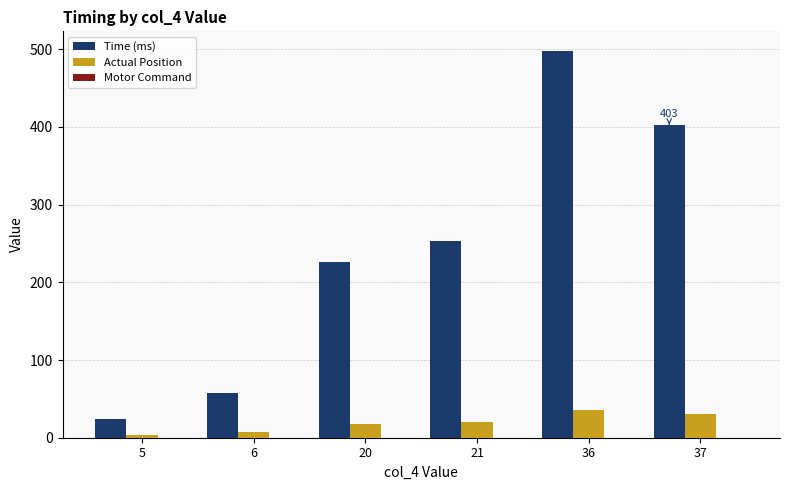

Does the chart contain any negative values?

No